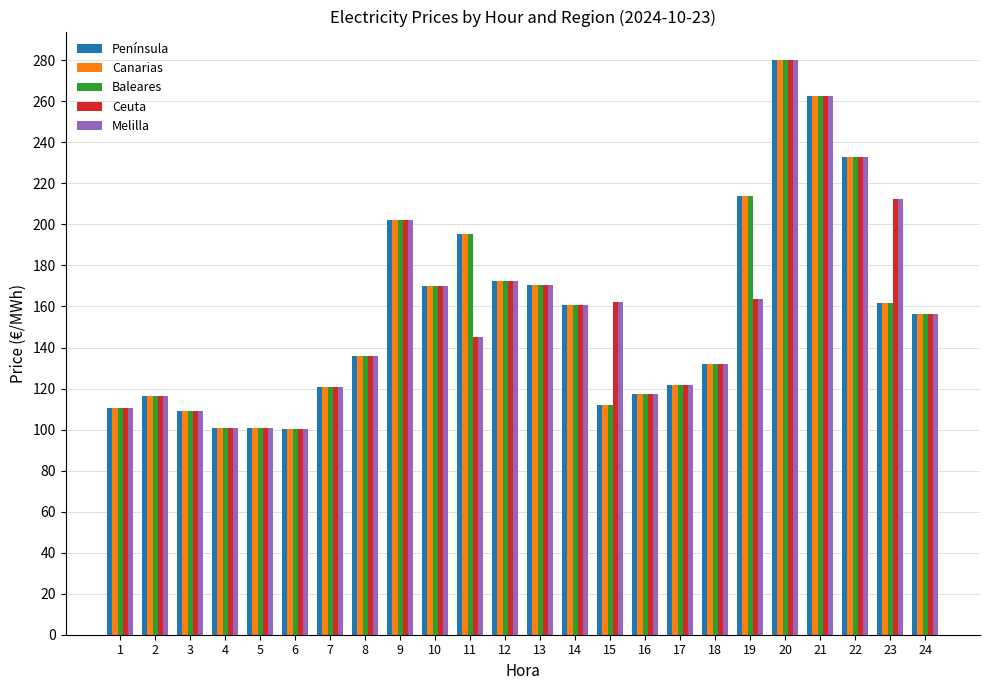

The value of Baleares at 16 is 117.1. True or false?

True